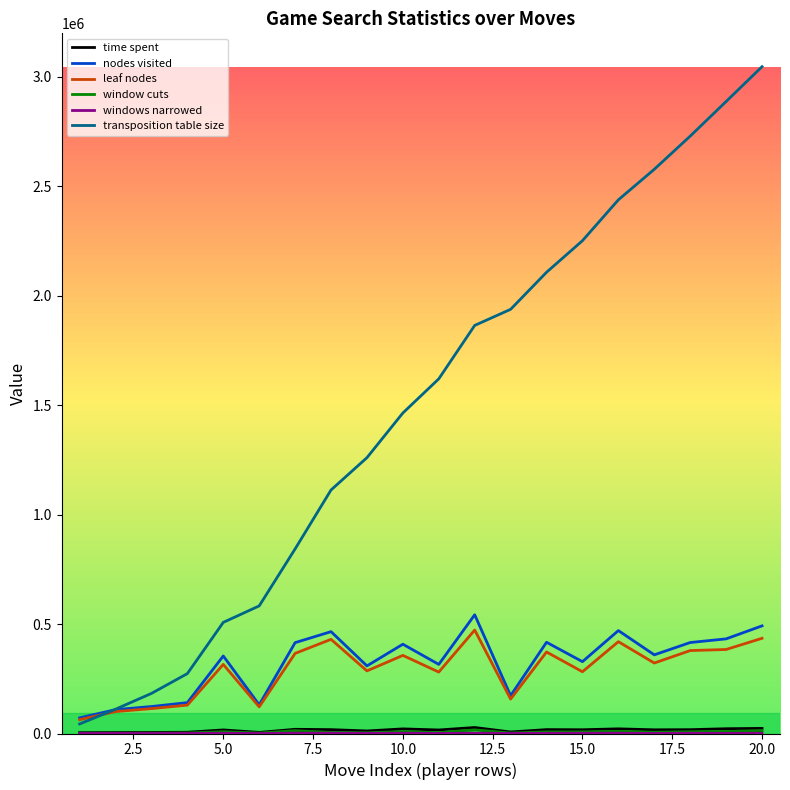

Which series has the widest spread of values?

transposition table size